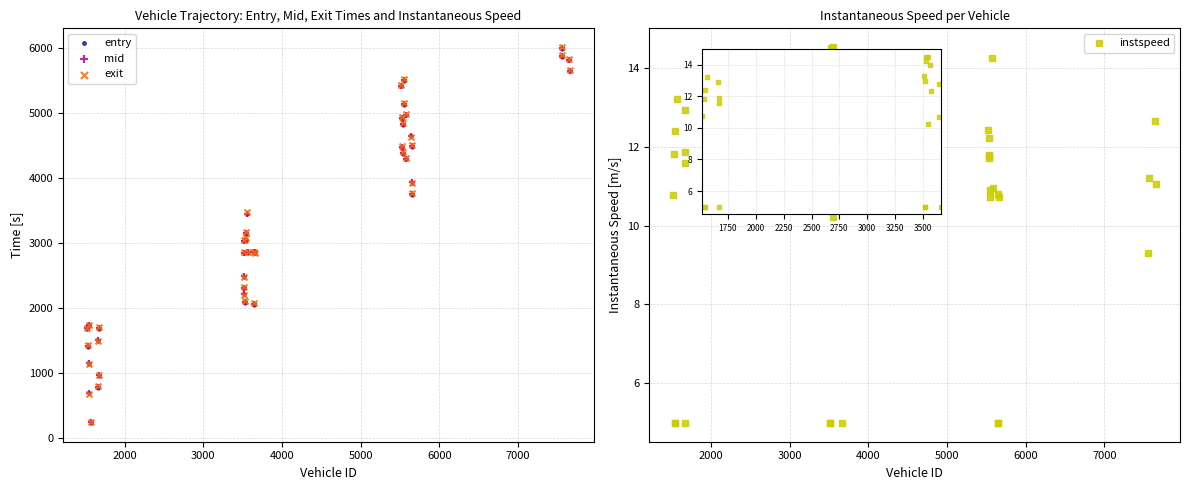

Which series has the widest spread of Y values?

mid